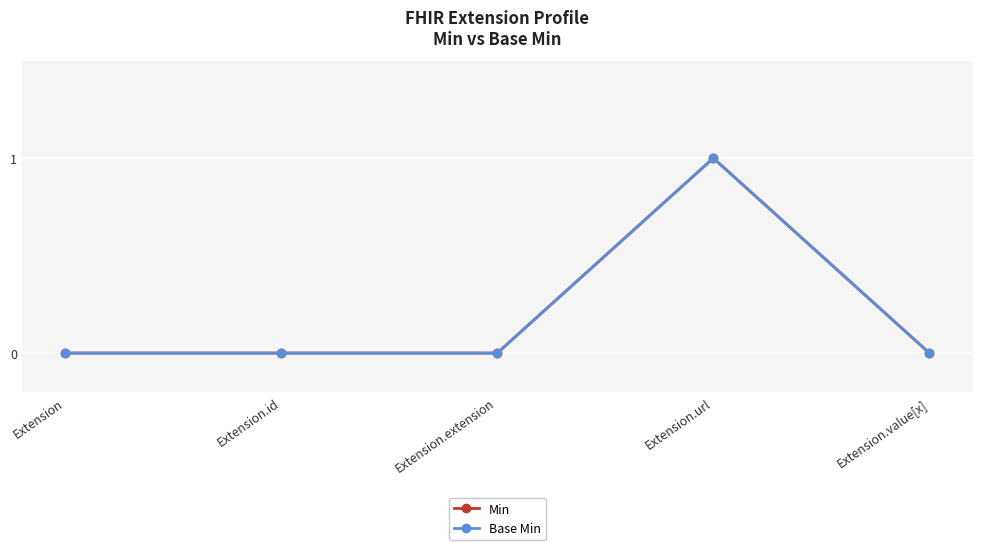

At which category is the sum across all series the highest?

Extension.url